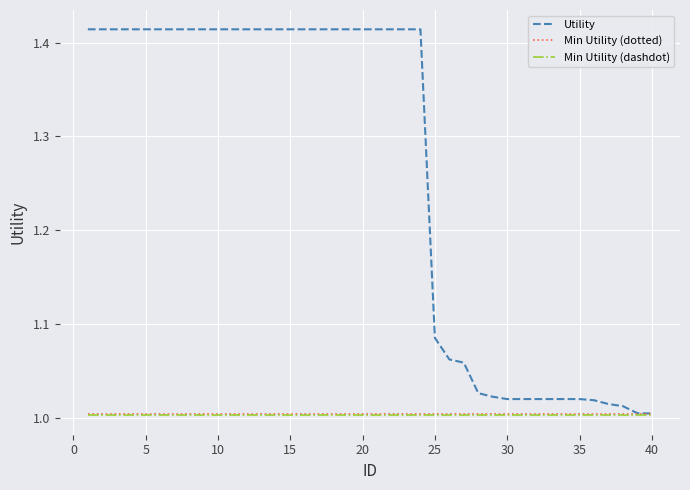

Which series has the largest range (max minus min)?

Utility